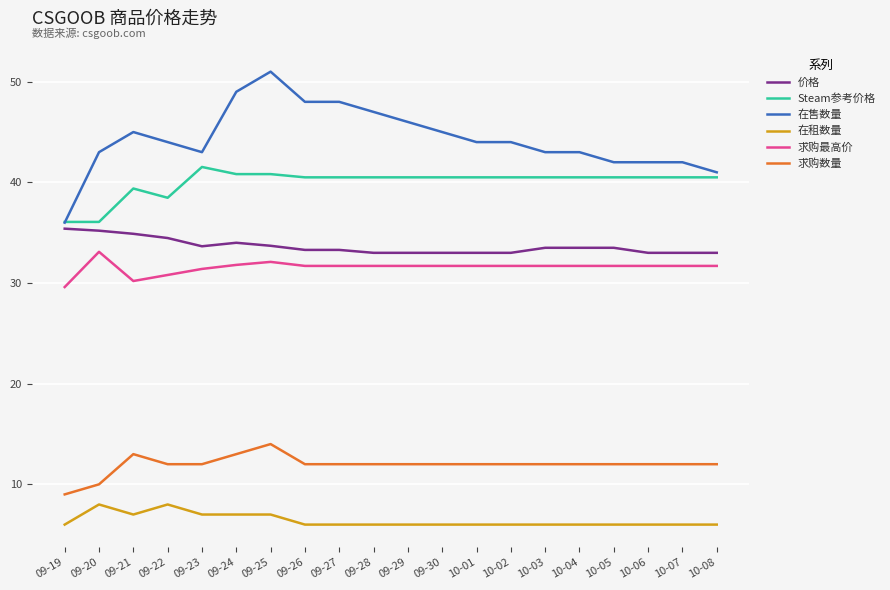

What is the maximum value for 求购数量?

14.0